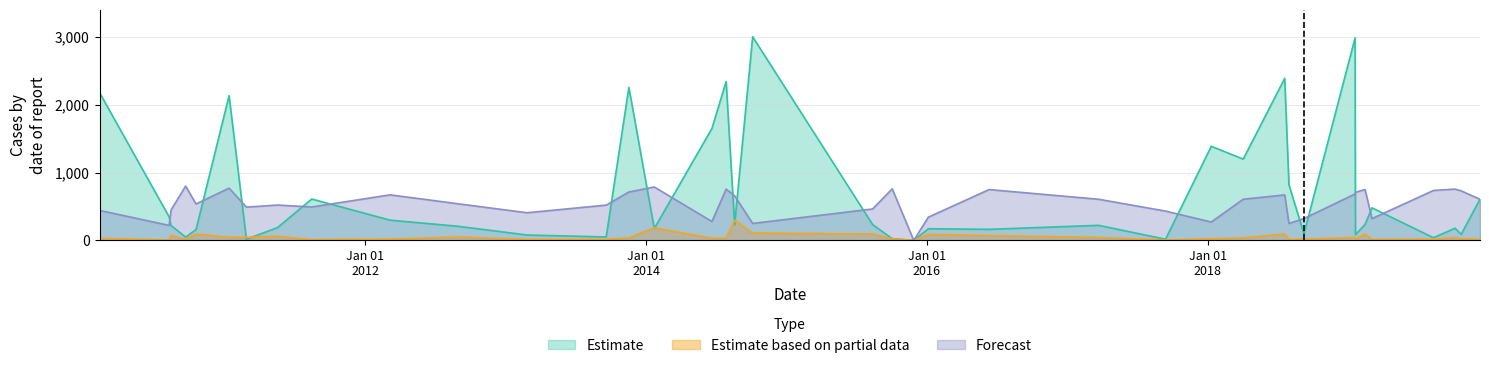

What is the label of the 19th point from the left?

2014-10-05